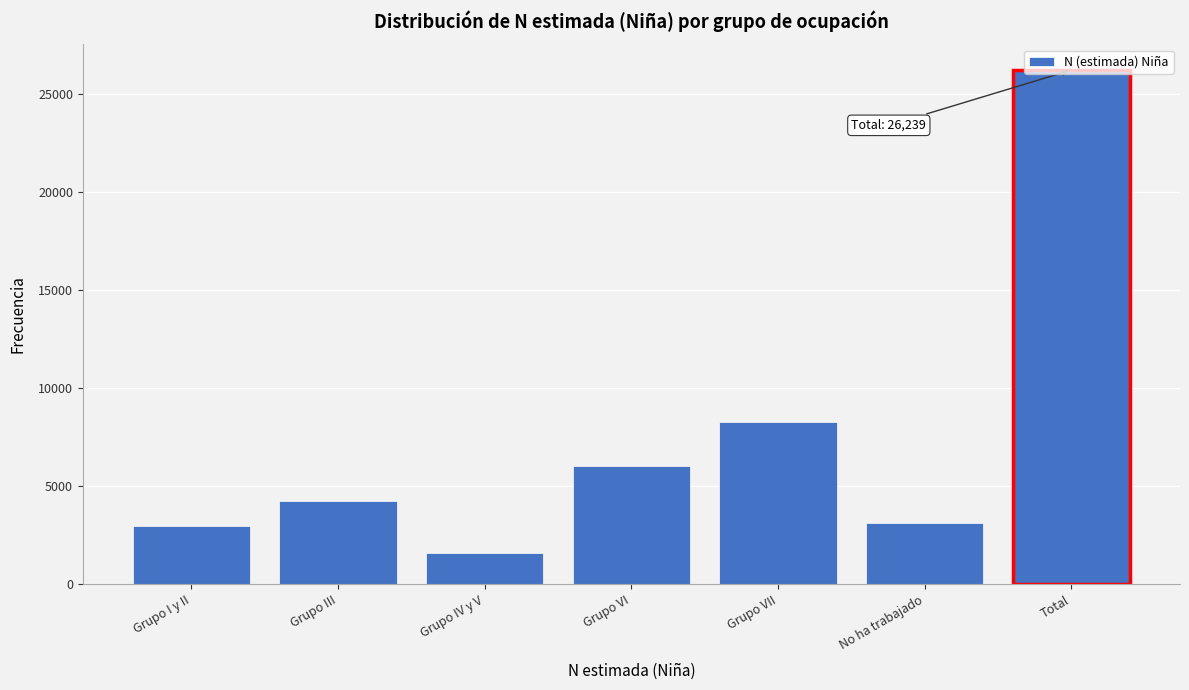

What is the approximate value at Grupo III, to the nearest 100?

4300